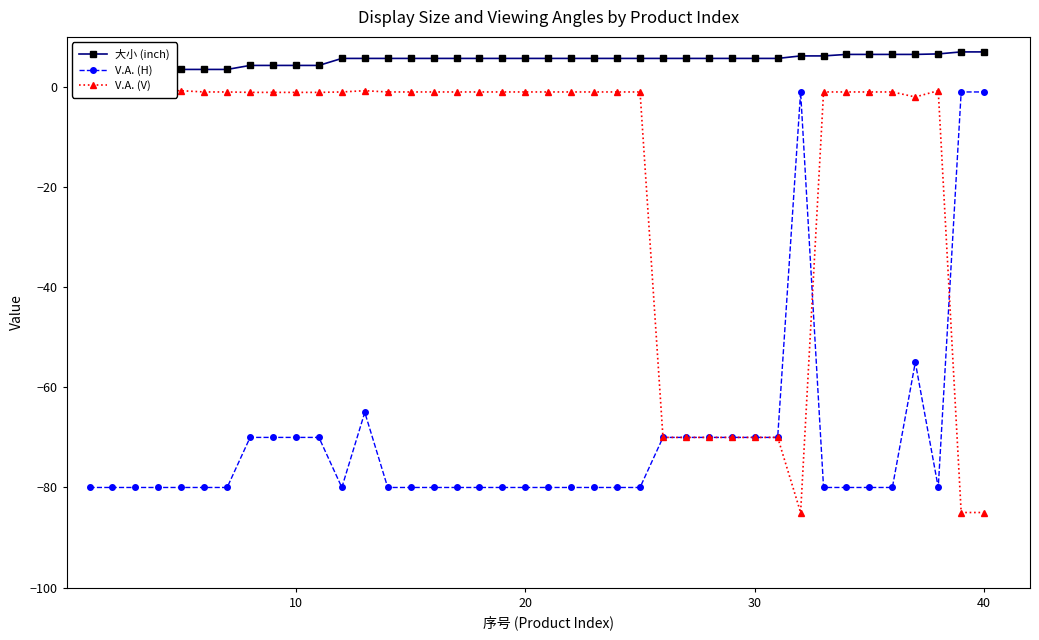

What is the minimum value for V.A. (H)?

-80